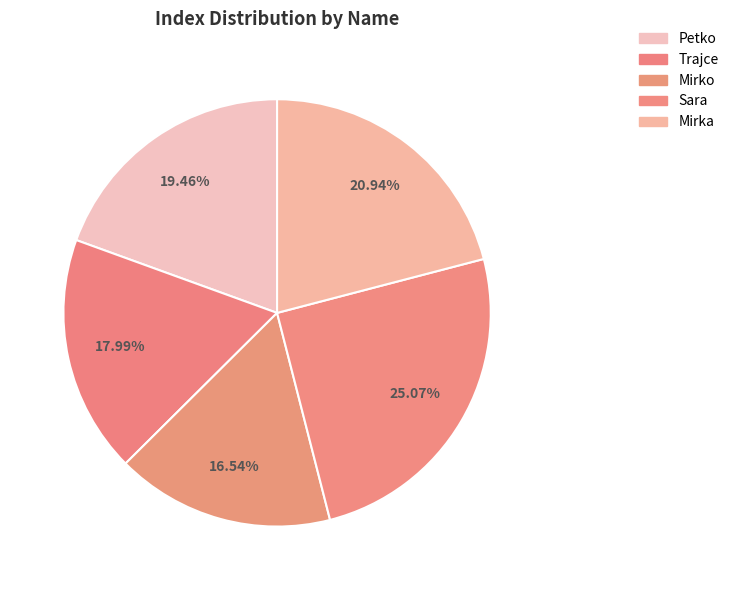

What percentage is NOT represented by Mirko?

83.5%